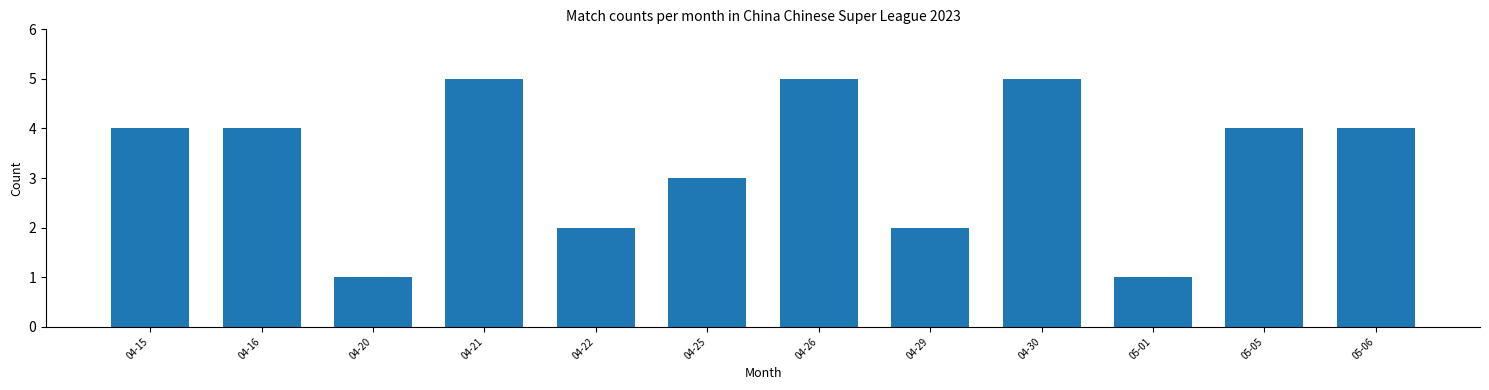

Reading left to right, transcribe all the data shown in this chart.

4	4	1	5	2	3	5	2	5	1	4	4